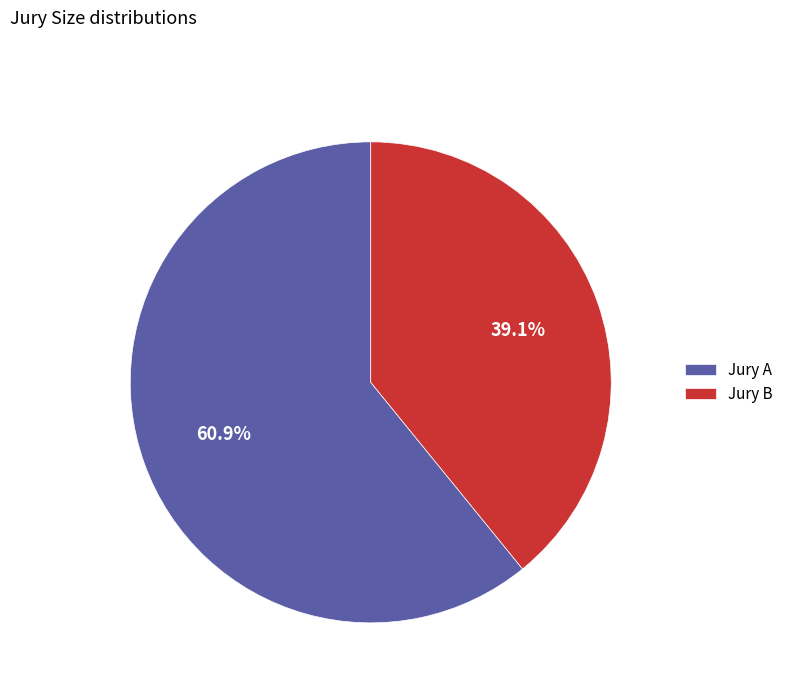

To the nearest percent, what is the difference between the largest and smallest slice percentages?

22%